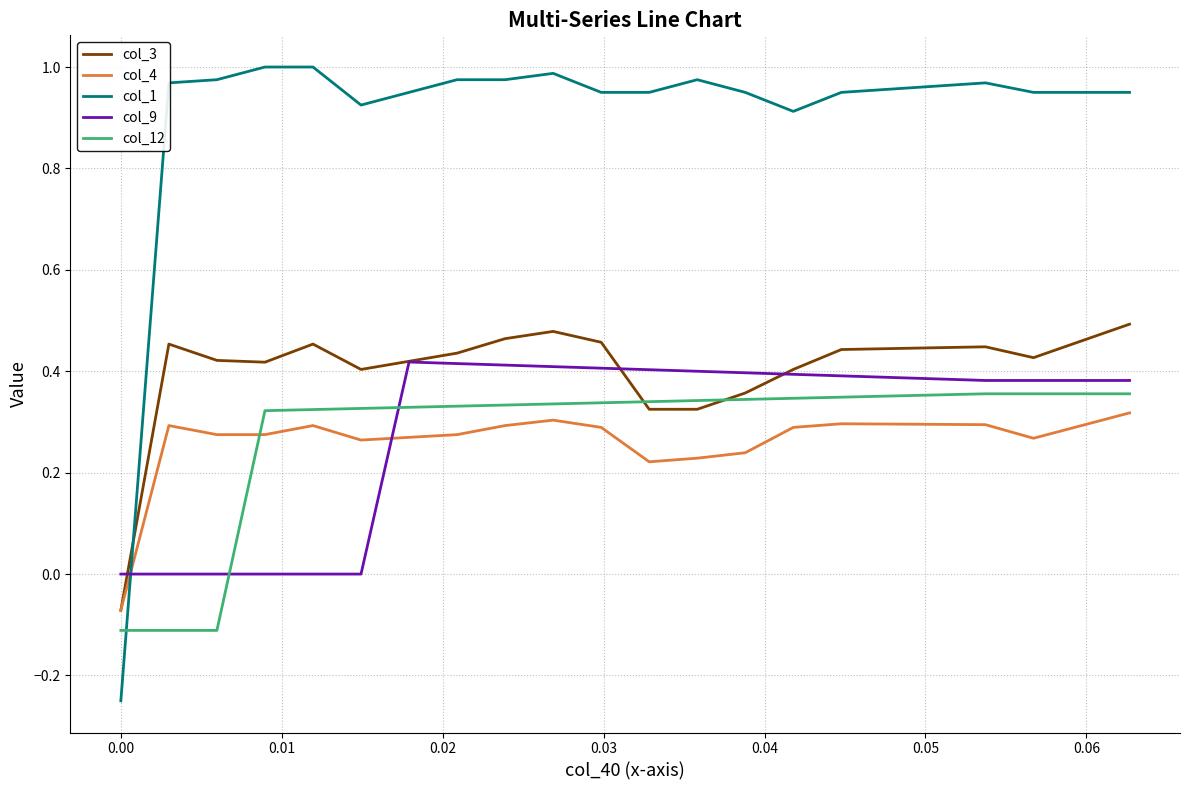

Which series ends up on top after the final intersection of col_4 and col_1?

col_1